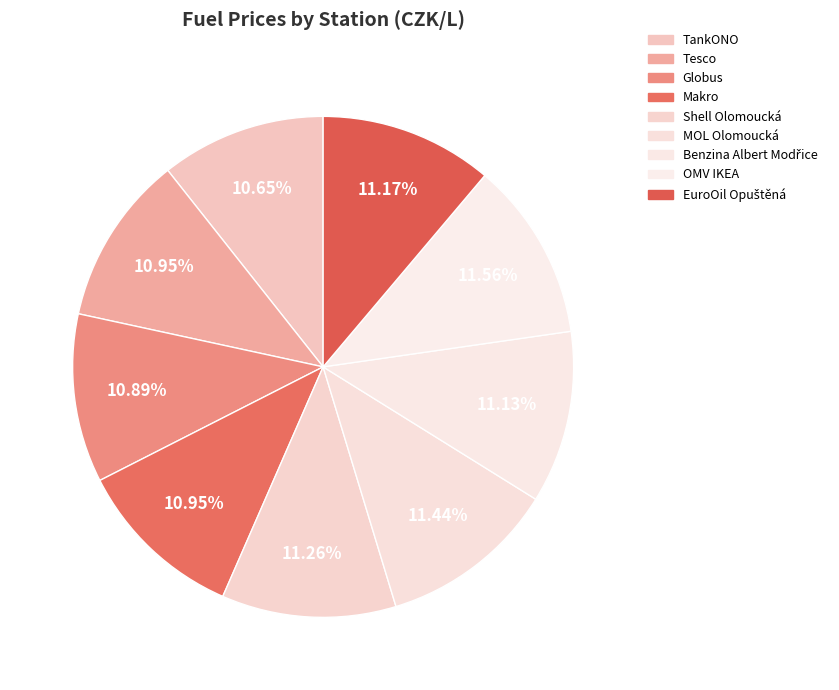

What is the change in value from TankONO to Globus?

+0.8